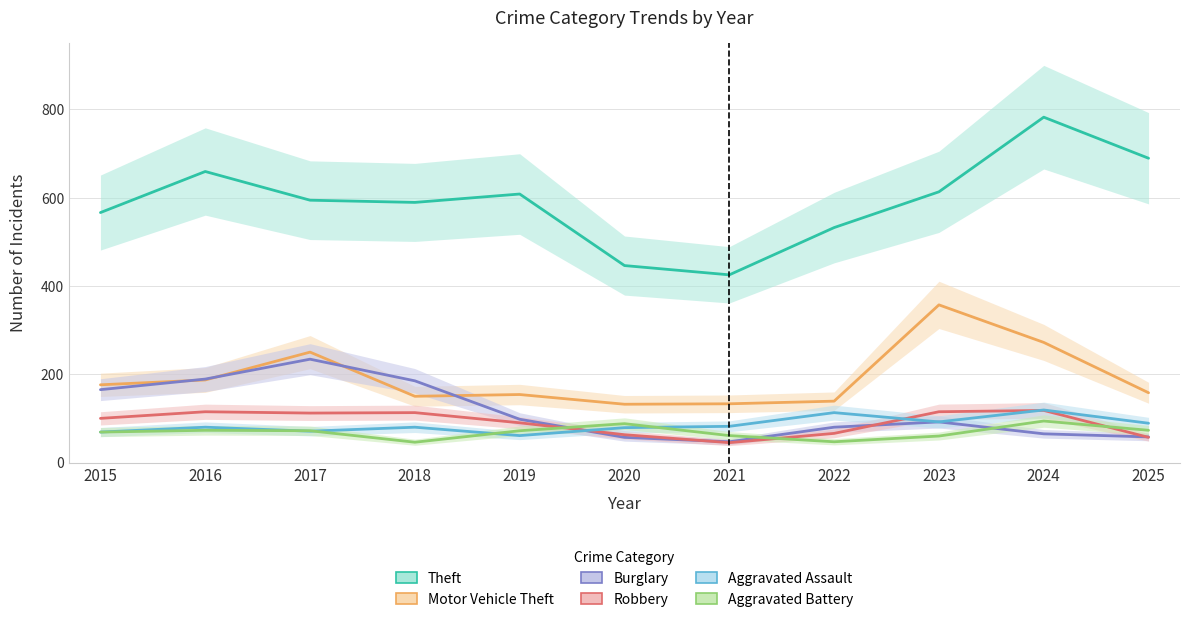

Reading left to right, list all the values displayed in this chart.

Theft: 566	659	594	589	608	446	425	532	613	782	689
Motor Vehicle Theft: 176	187	250	150	154	132	133	139	357	272	158
Burglary: 165	189	234	185	98	57	47	80	92	65	58
Robbery: 100	115	112	113	90	63	45	66	115	118	57
Aggravated Assault: 69	80	71	80	61	79	82	113	92	119	89
Aggravated Battery: 69	73	72	46	72	88	61	47	60	94	73